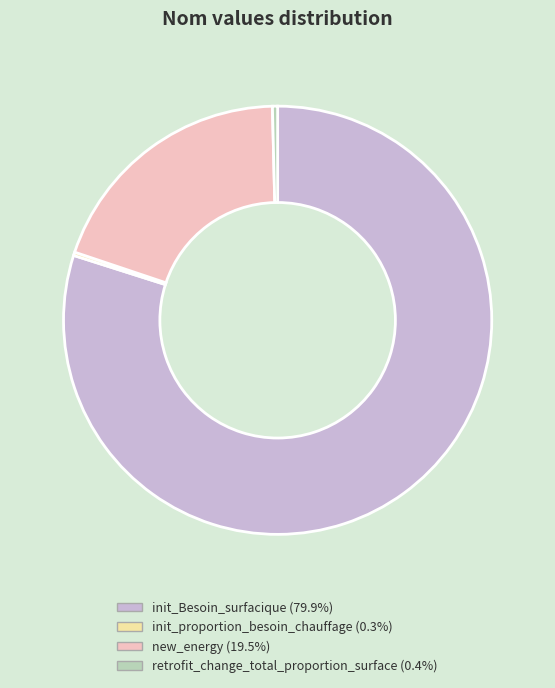

Is init_Besoin_surfacique the majority of the pie?

Yes